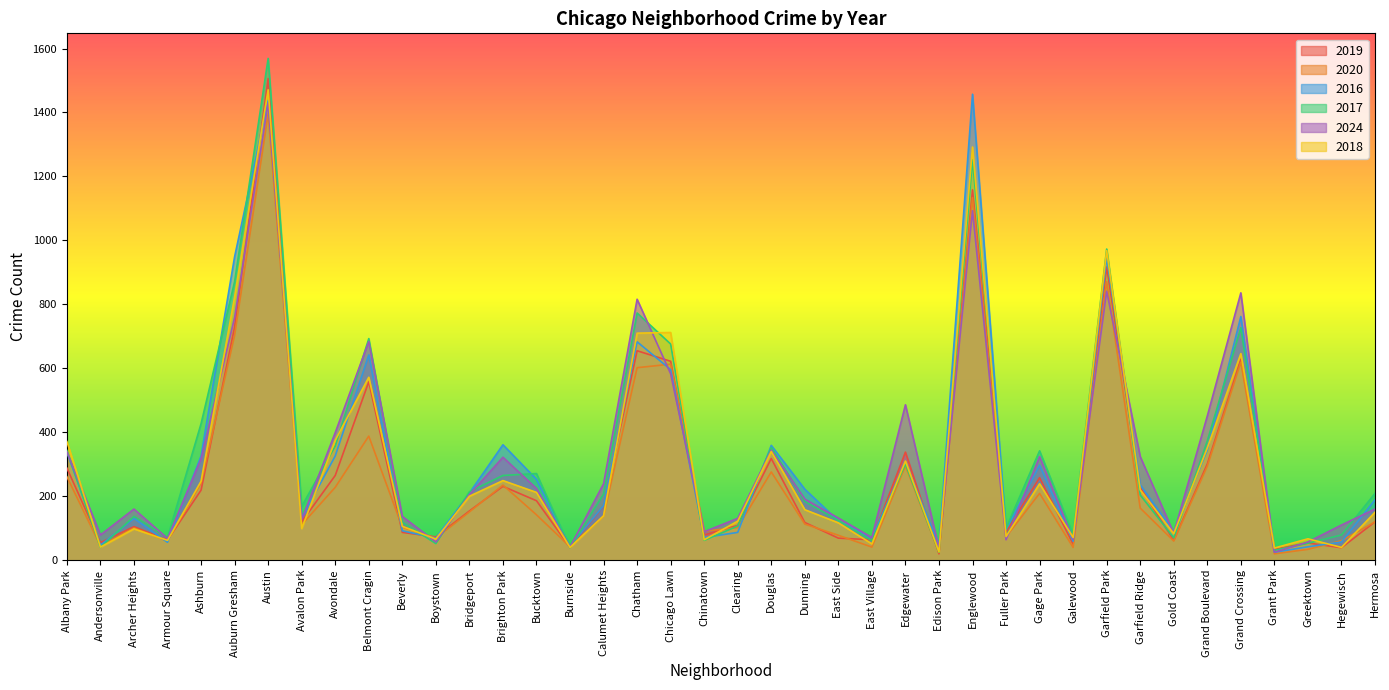

Does the chart display data point markers on the line(s)?

No